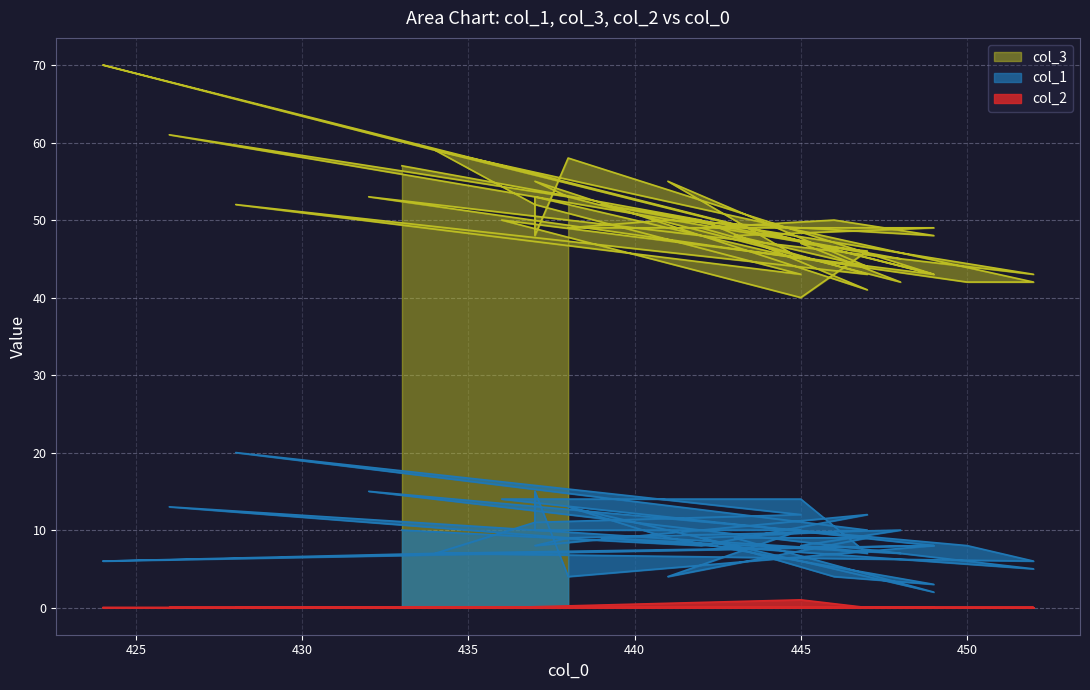

True or false: col_3 has a value of 59 at 434.

True